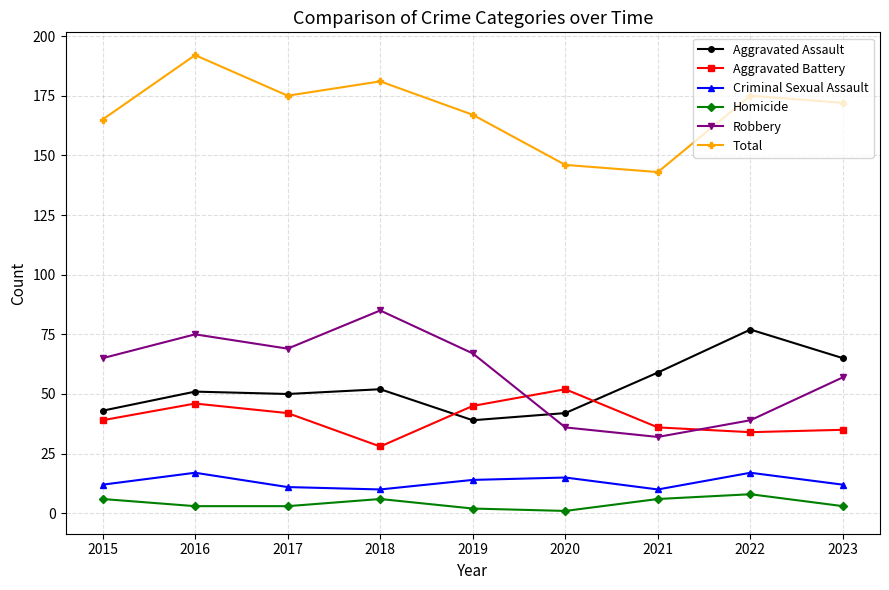

Between which two adjacent categories do Robbery and Aggravated Assault first intersect?

2019 and 2020